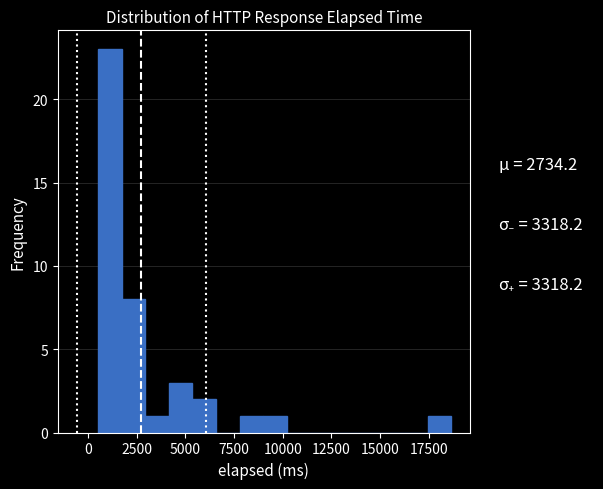

Read against the x-axis, roughly where is the centre of the tallest bar?

1000